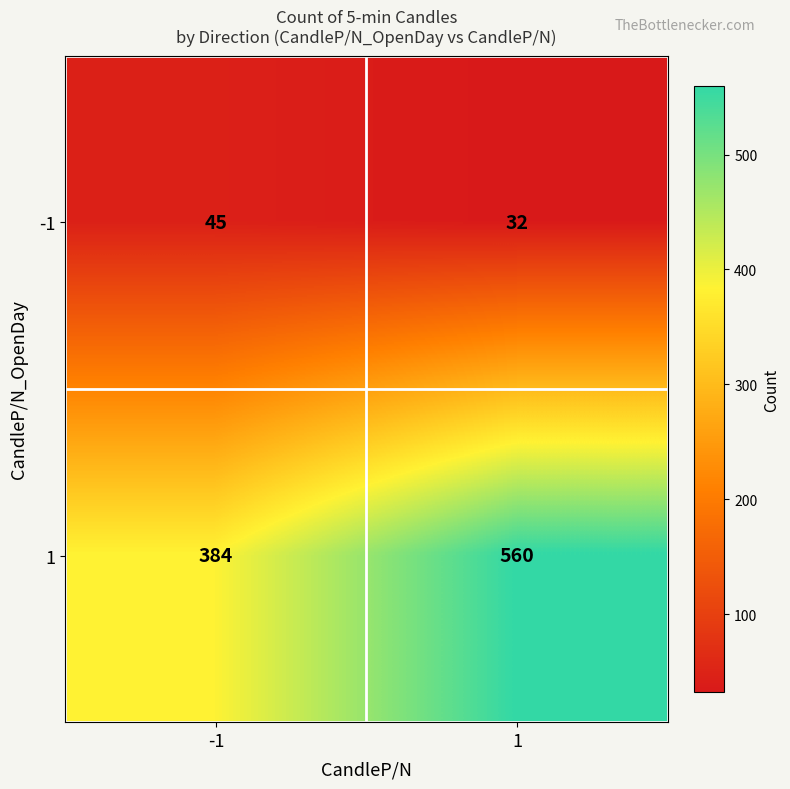

Reading left to right, extract all data points from this chart.

-1: -1=45	1=32
1: -1=384	1=560